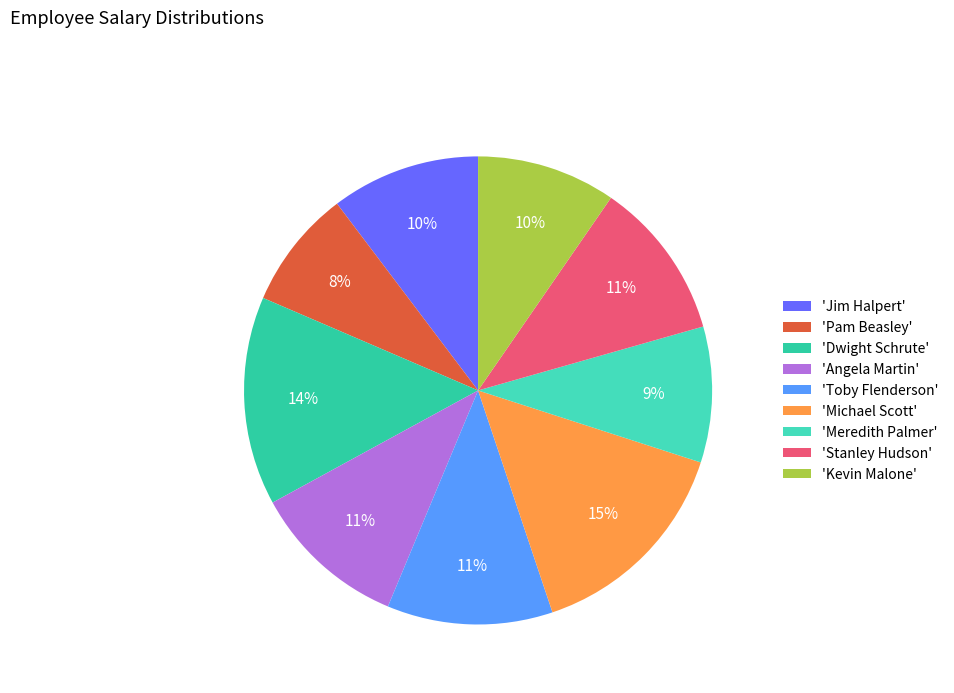

Count the number of slices in the pie.

9